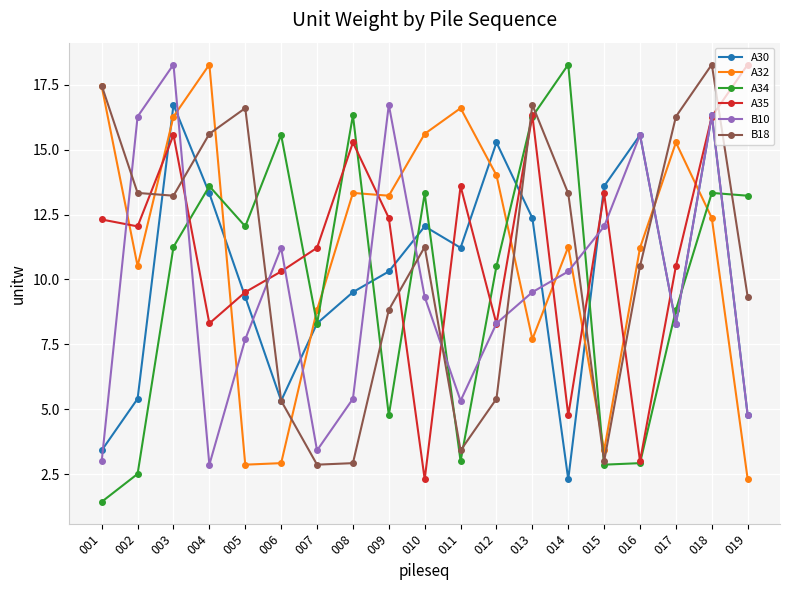

In A34, how many points are lower than both neighbors (excluding endpoints)?

5